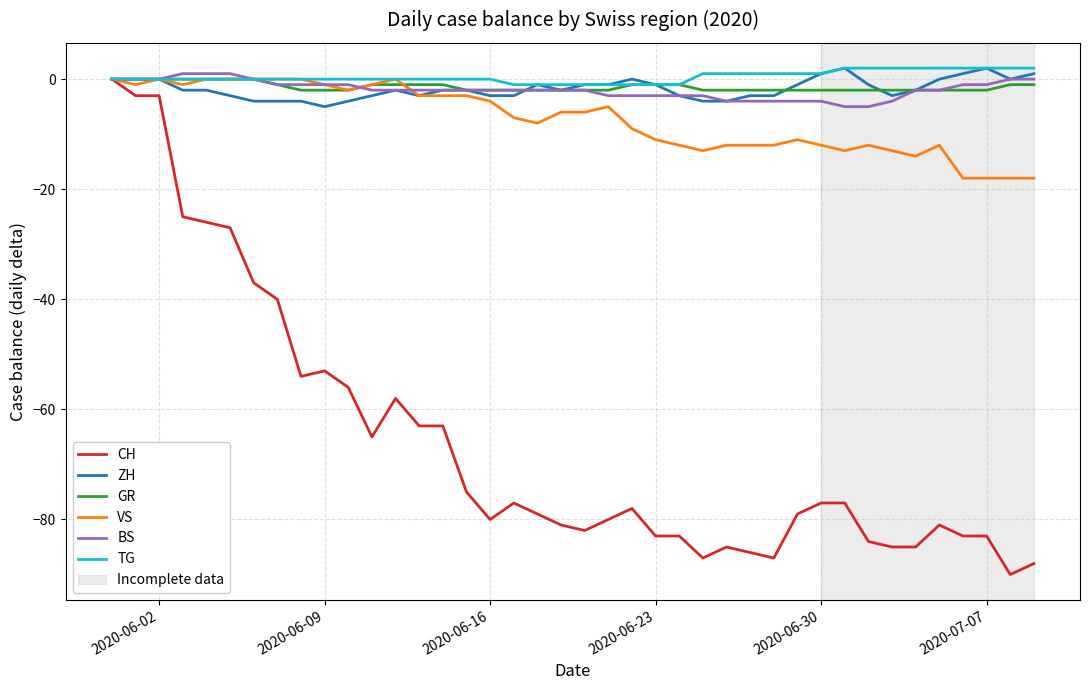

Does the chart display data point markers on the line(s)?

No